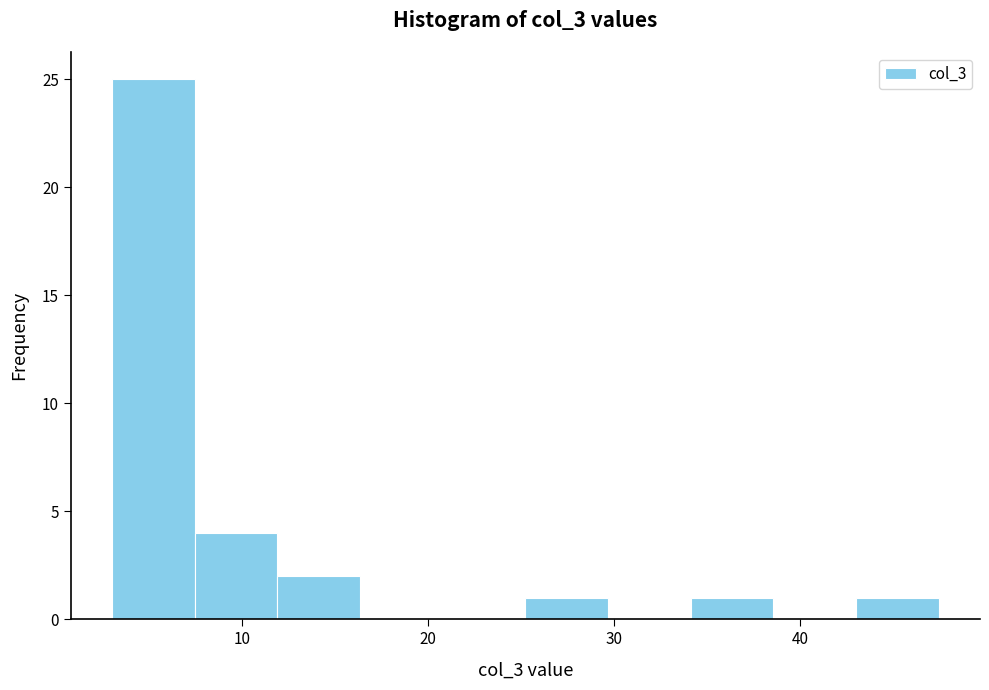

How tall is the bar that spans 43 to 47 on the x-axis? Neither the bar edges nor the heights are printed on the chart, so give them approximately, as read against the axes.

1